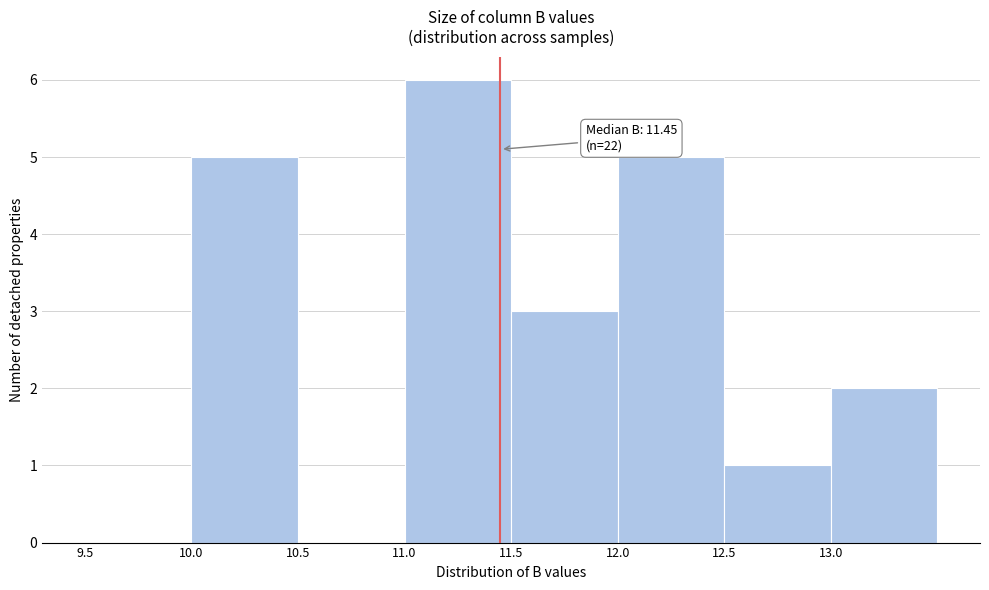

Over which range of the x-axis is the bar tallest?

11.0 to 11.5